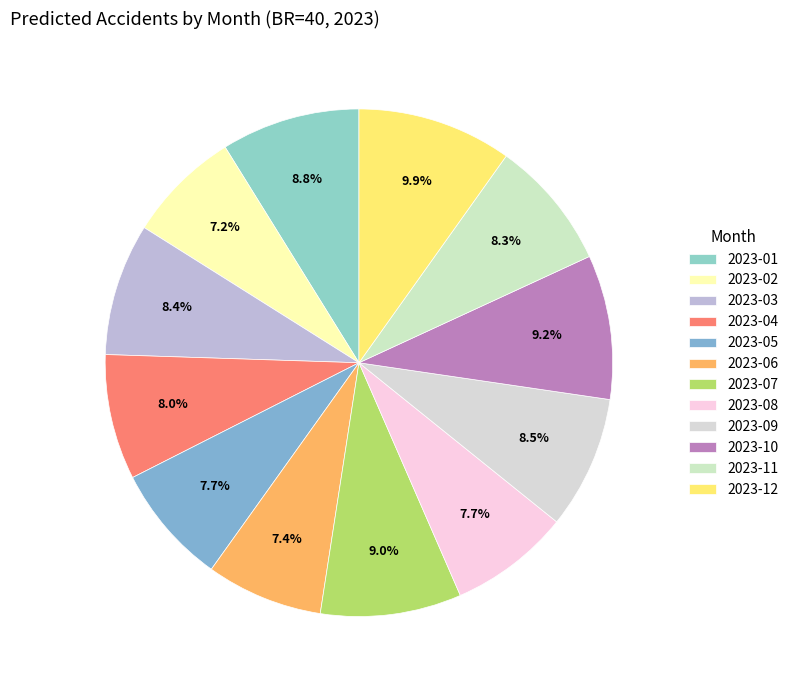

To the nearest percent, what is the difference between the 2023-12 and 2023-08 slice percentages?

2%